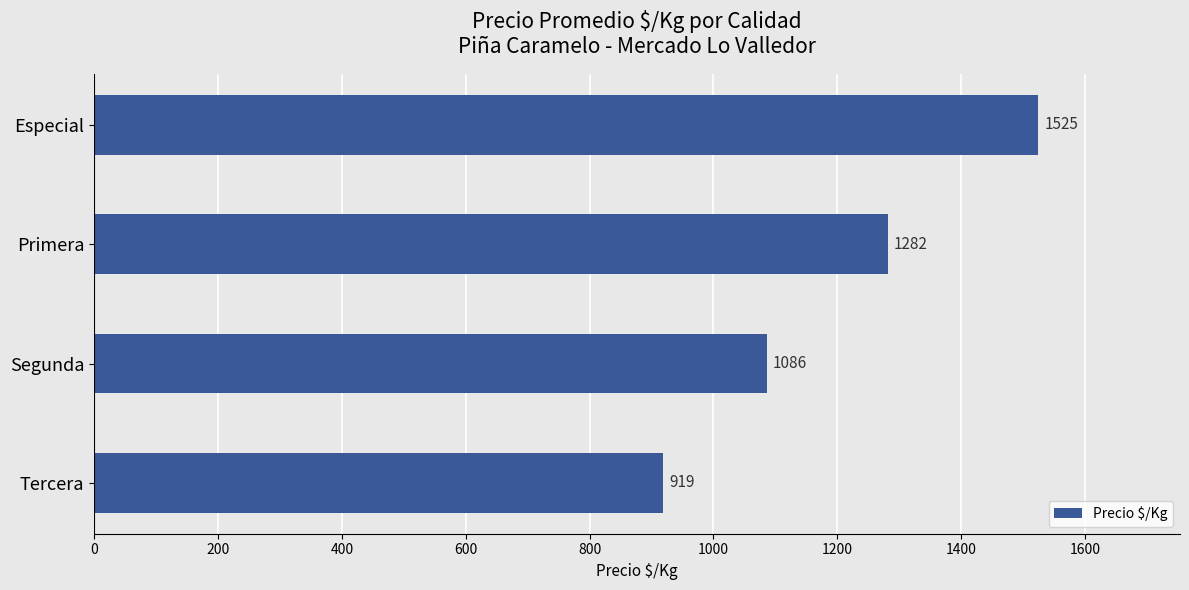

What is the difference between the maximum and minimum values?

606